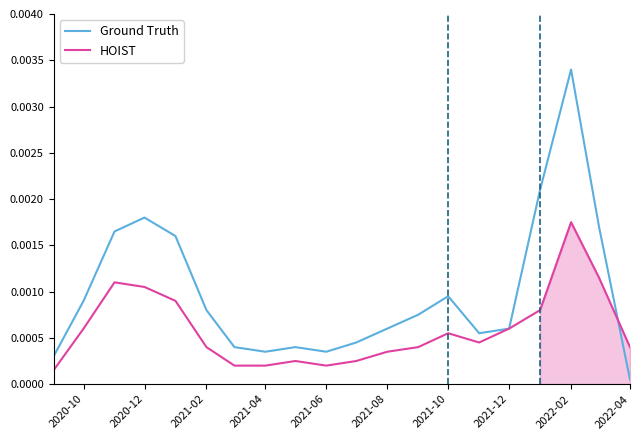

List the series in order of their overall mean, lowest first.

HOIST, Ground Truth